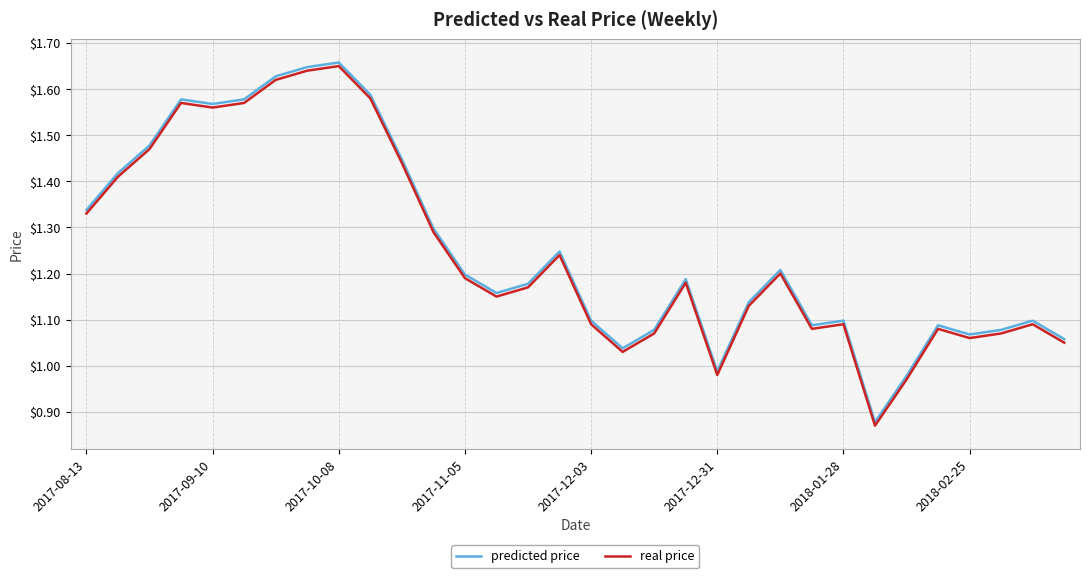

How many lines are shown in the chart?

2